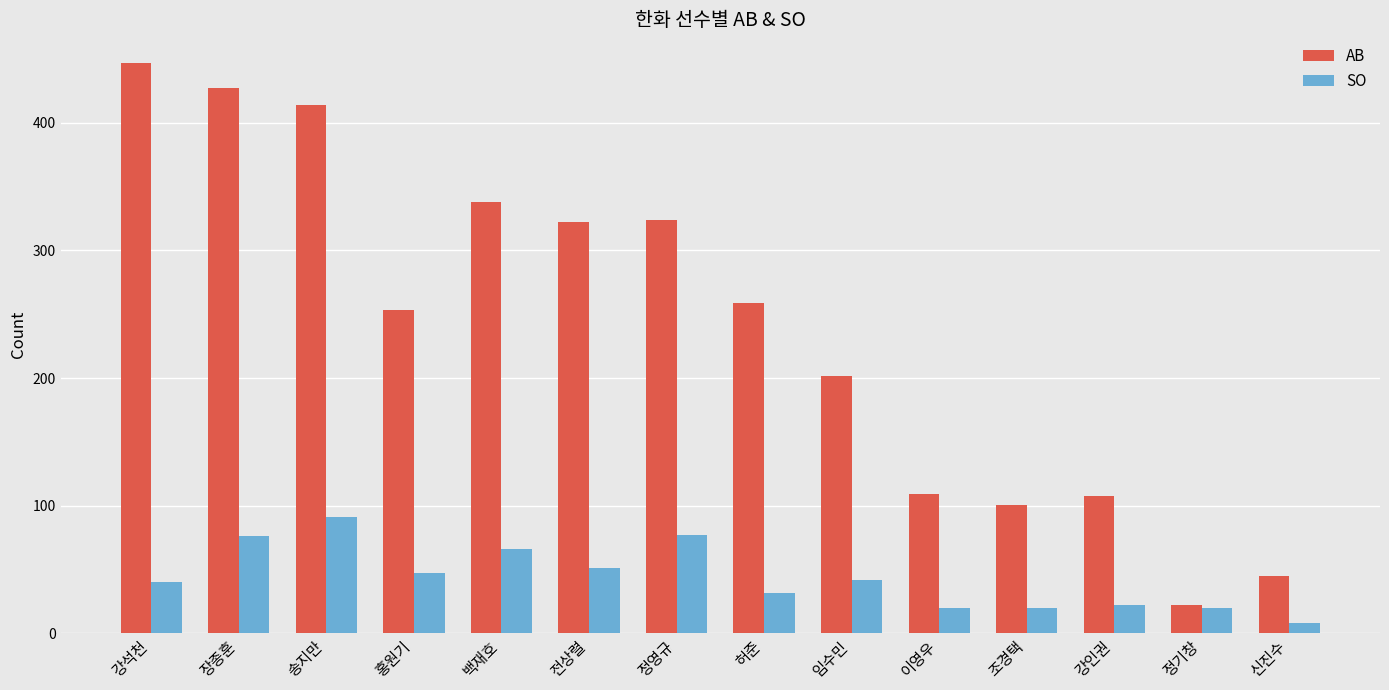

How many data points in SO are less than 42?

7